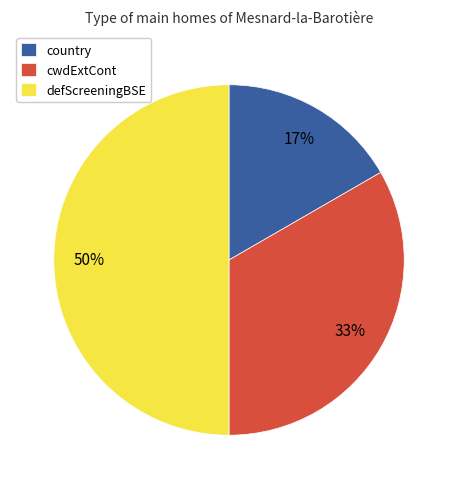

Does cwdExtCont represent more than half of the total?

No